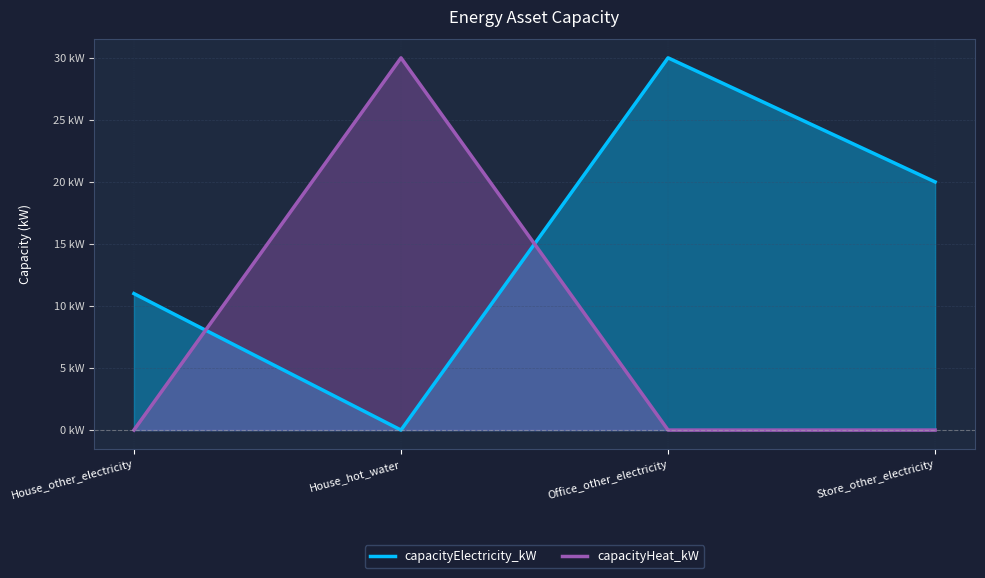

What position from the right is Store_other_electricity?

1